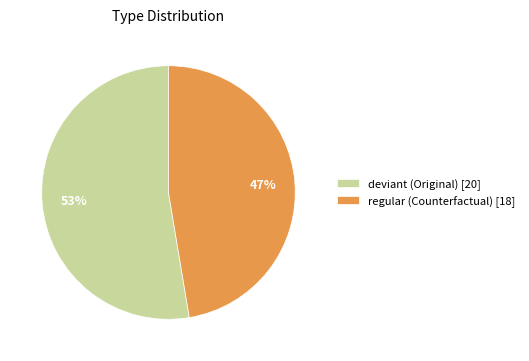

Is the sum of deviant (Original) [20] and regular (Counterfactual) [18] greater than half?

Yes